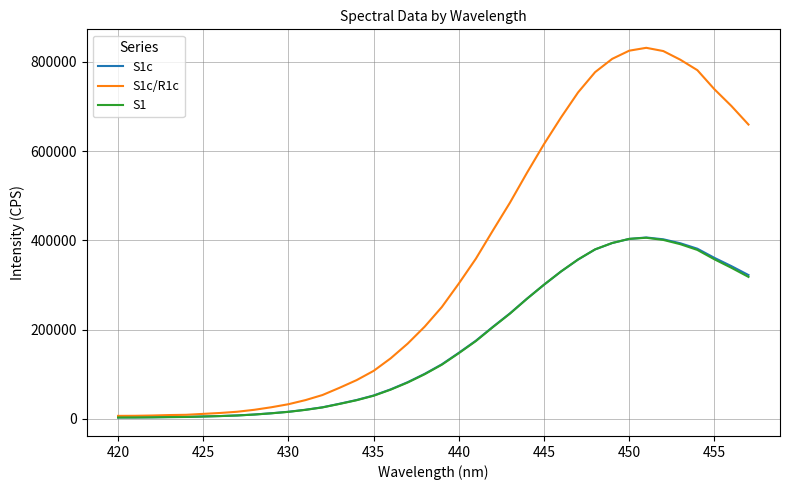

Which series has the largest range (max minus min)?

S1c/R1c